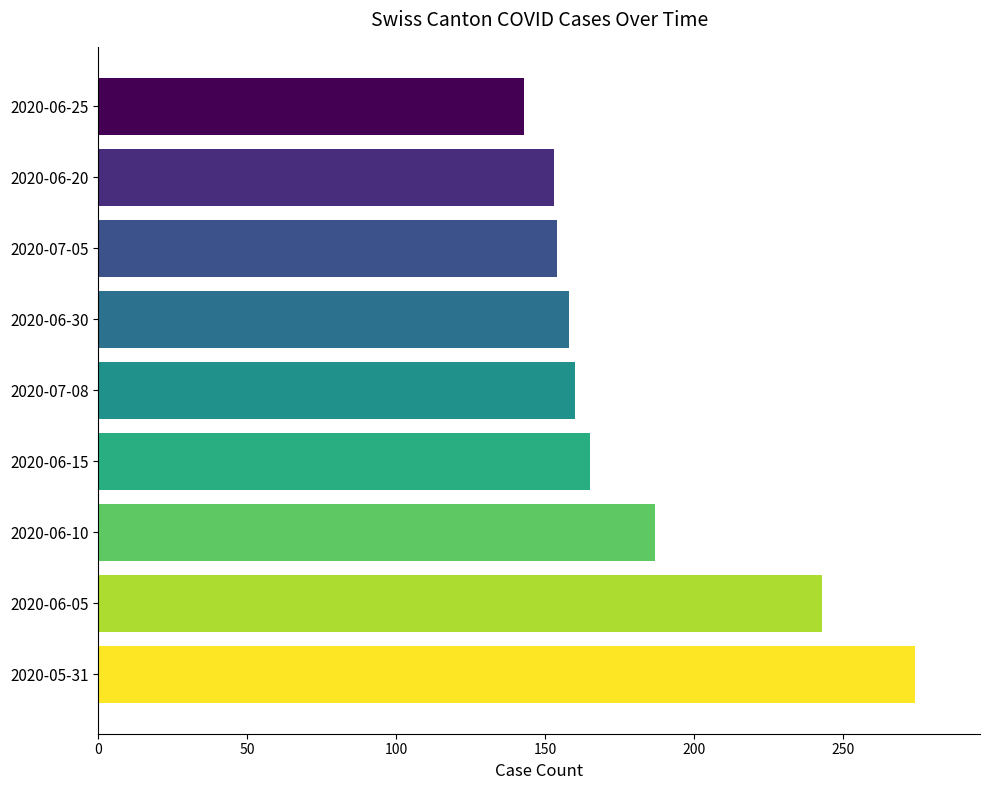

What is the sum of the values at 2020-07-05 and 2020-05-31?

428